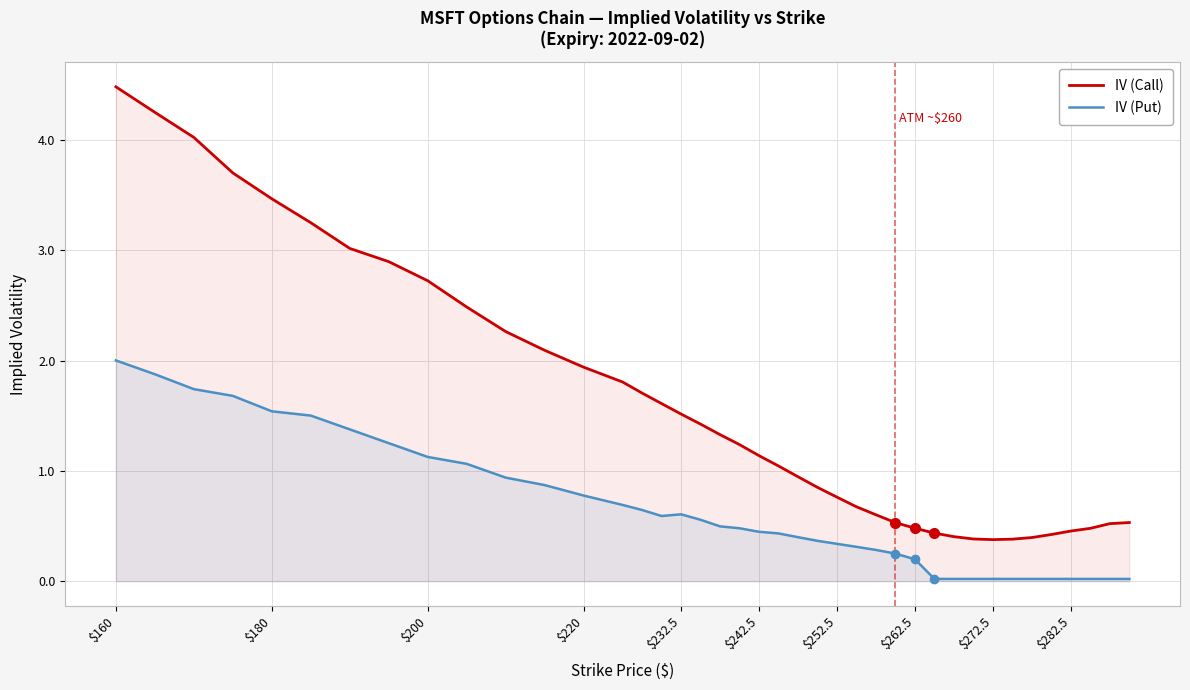

Read the IV (Call) value at $180.

3.5